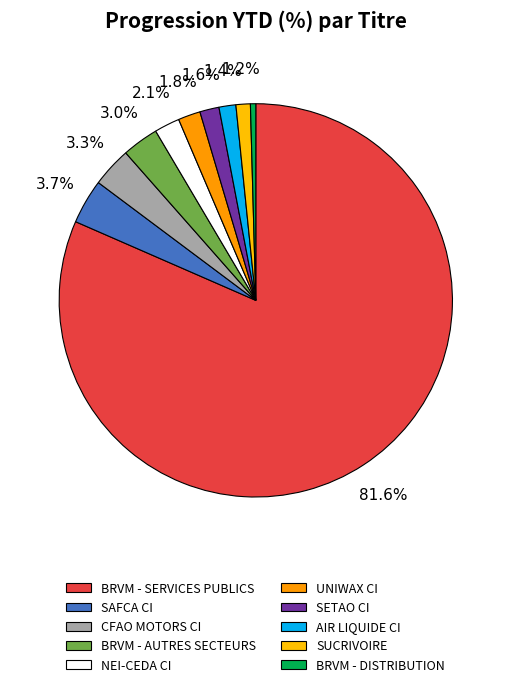

To the nearest percent, what percentage of the pie is SETAO CI?

2%